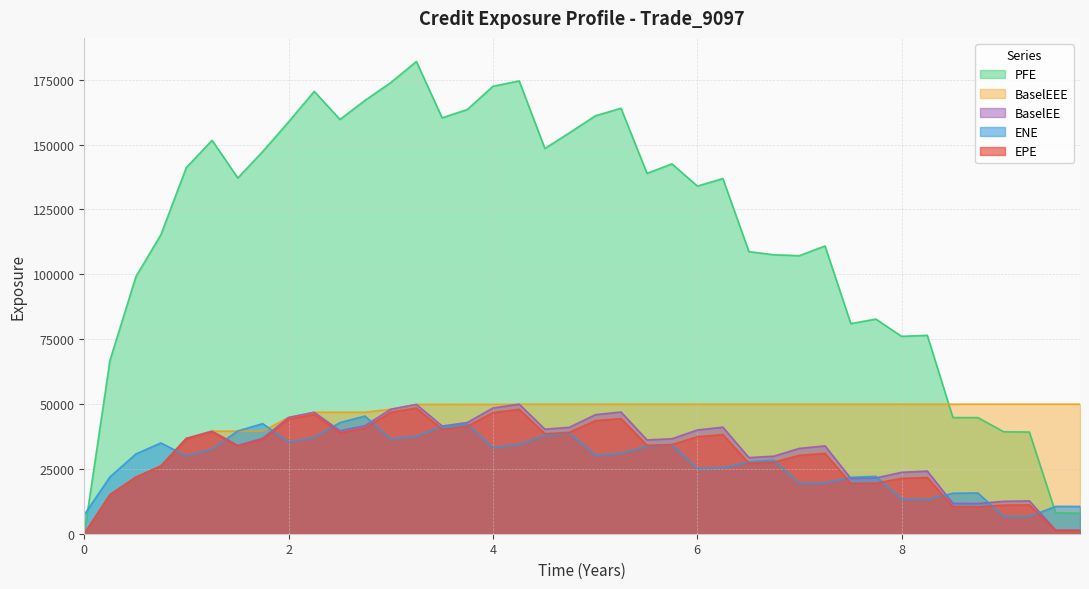

What is the approximate value of PFE at 8?

76080.7